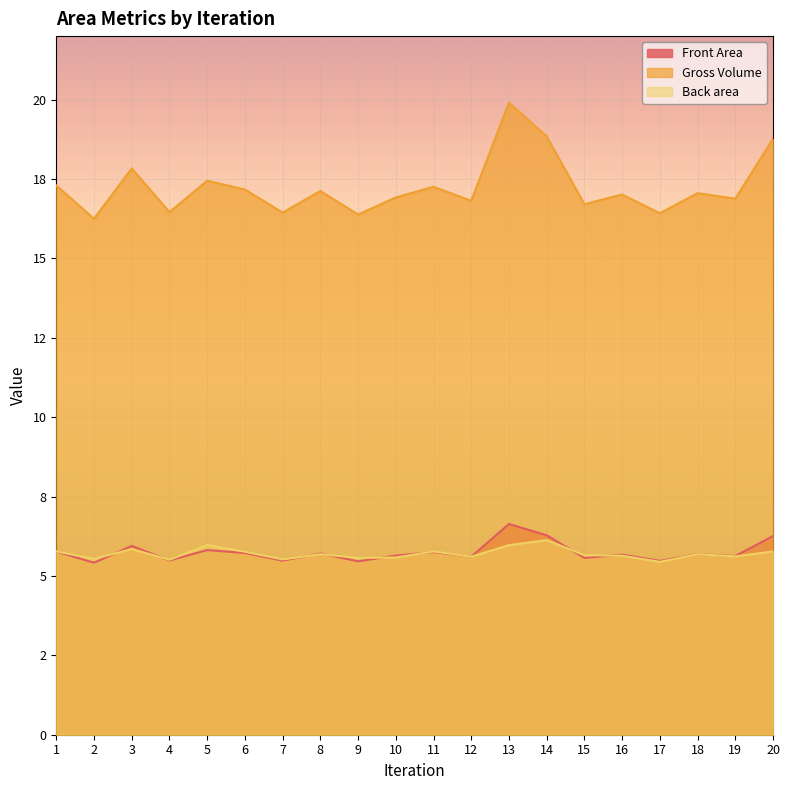

Does the chart display data point markers on the line(s)?

No